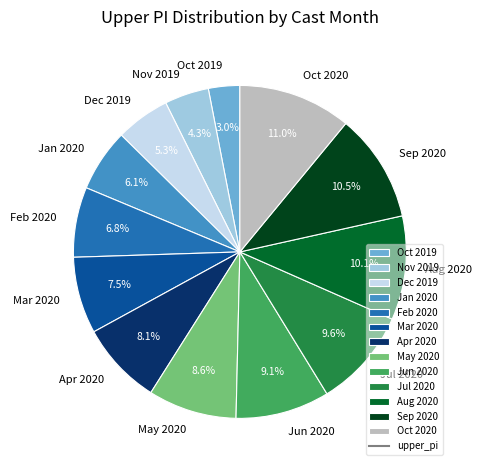

Count the number of slices in the pie.

13